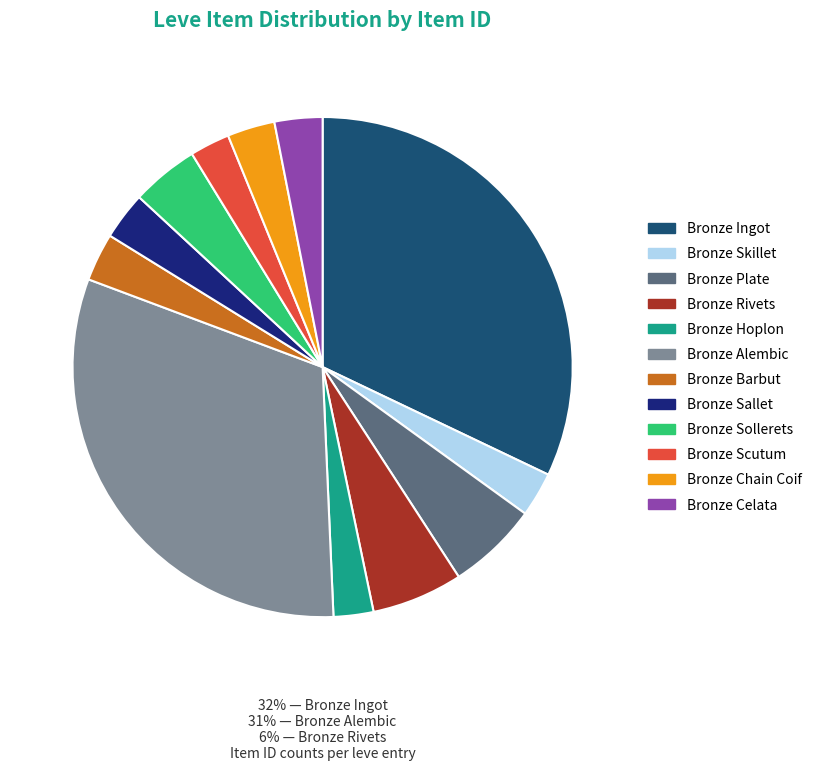

Approximately how many times larger is the value at Bronze Sollerets compared to Bronze Barbut?

1.4